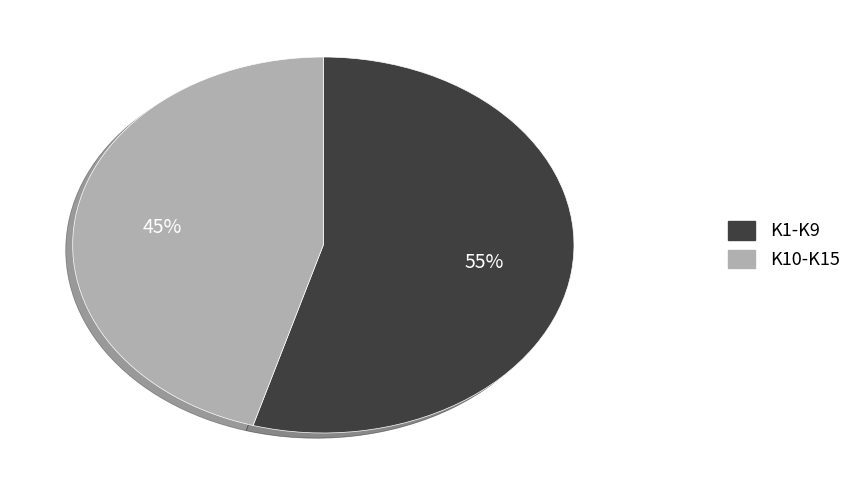

To the nearest percent, what is the average slice percentage?

50%